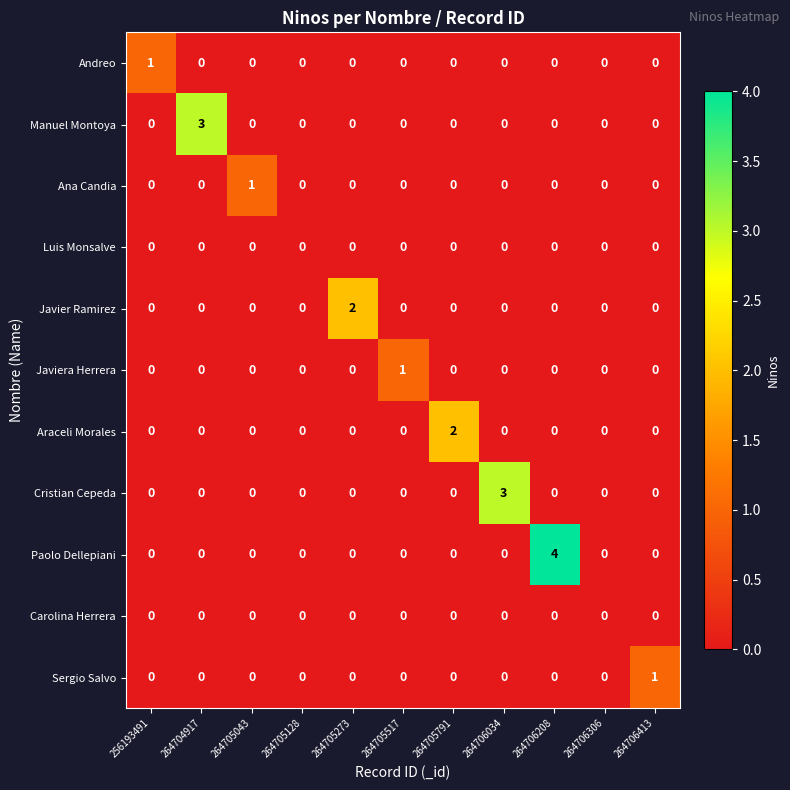

Which category has the highest value across all series?

264706208